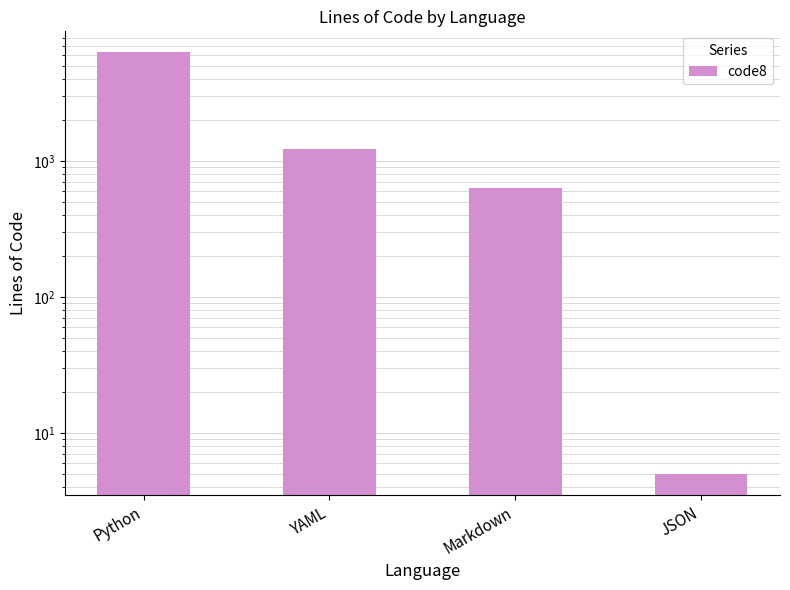

Are the bars horizontal?

No